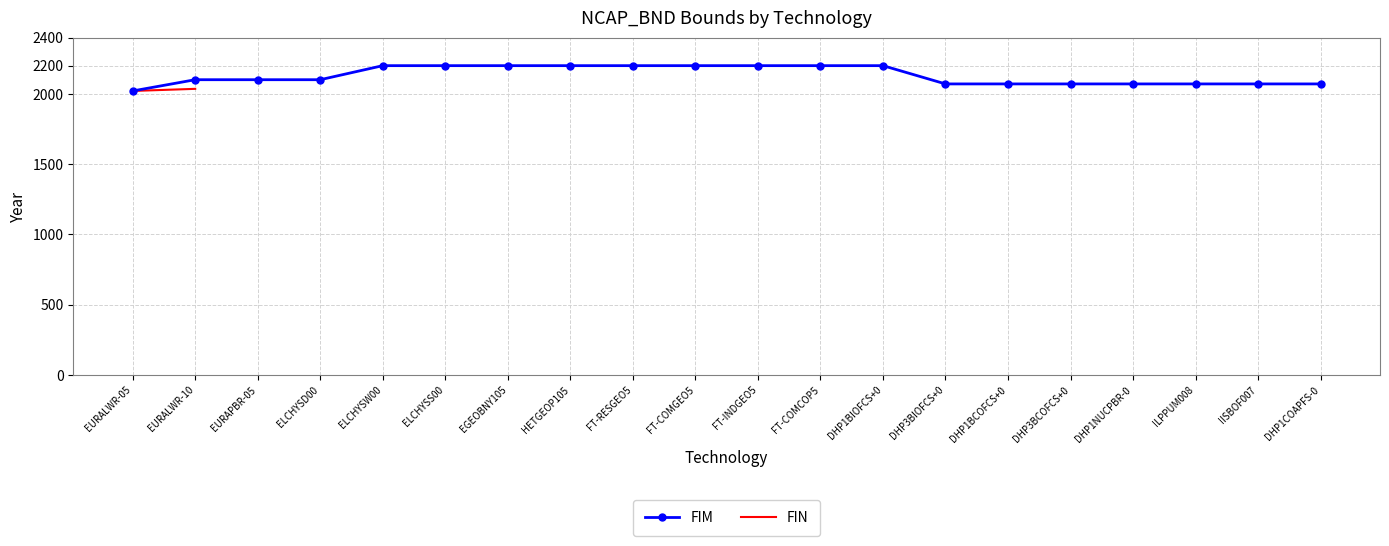

List the series in order of their peak value, lowest first.

FIN, FIM